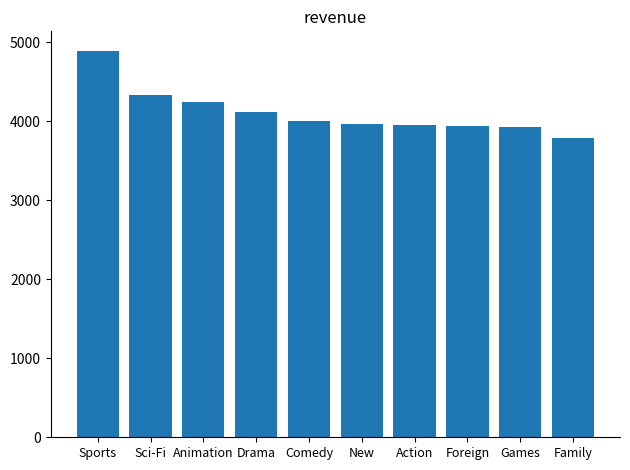

How many categories are shown in the chart?

10